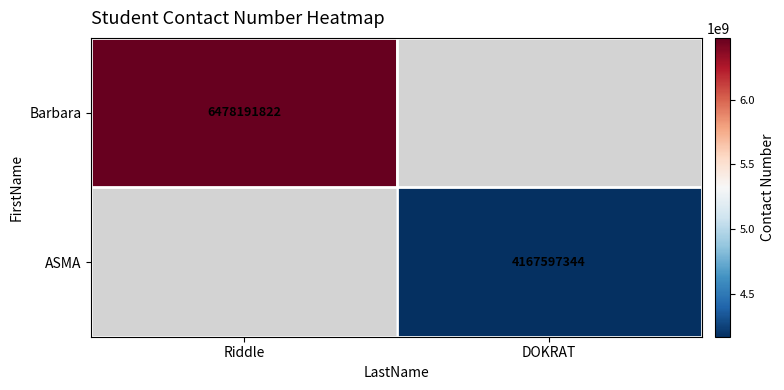

True or false: Barbara has a value of 3159409818 at Riddle.

False